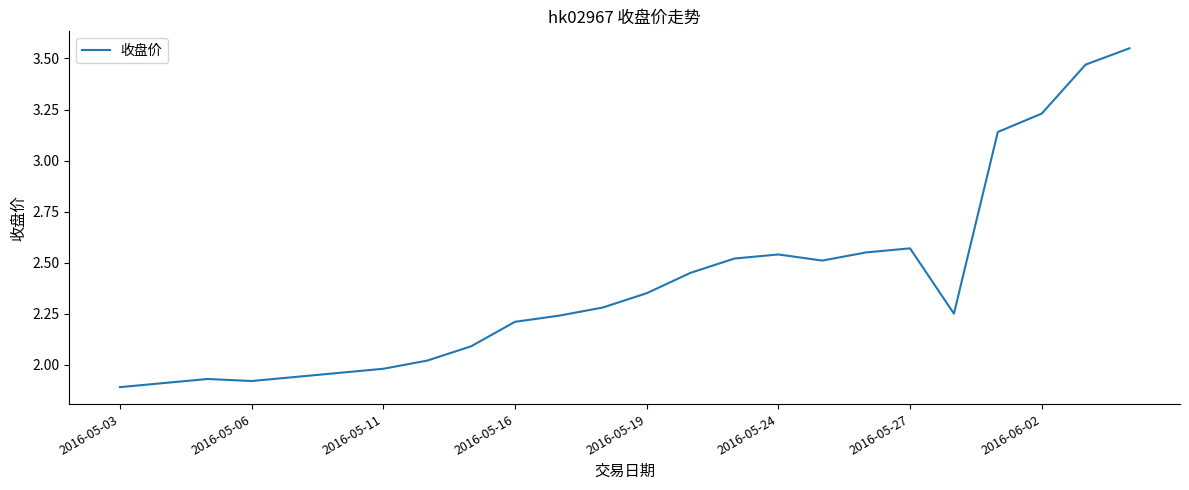

What is the difference between the maximum and minimum values?

1.7